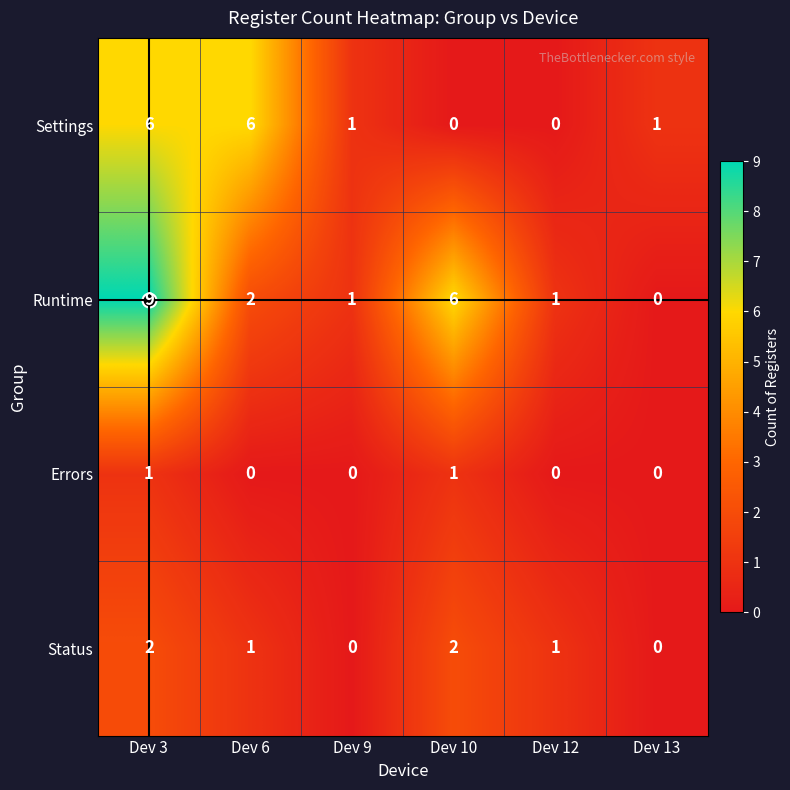

What is the maximum value for Runtime?

9